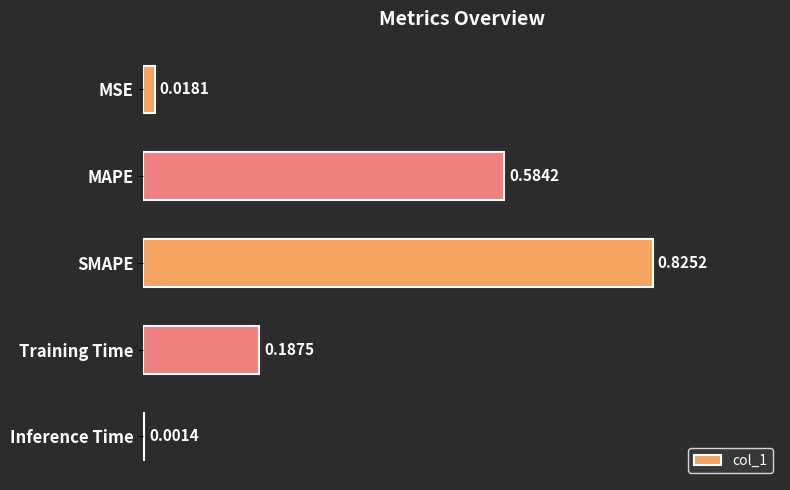

Count the number of categories in the chart.

5